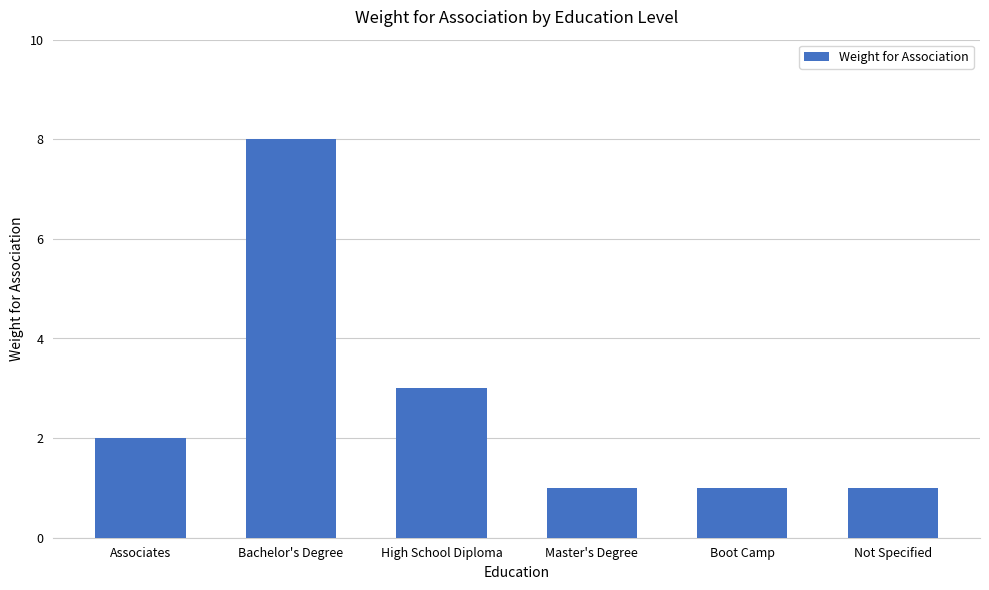

Is it true that the value at High School Diploma is 3?

True